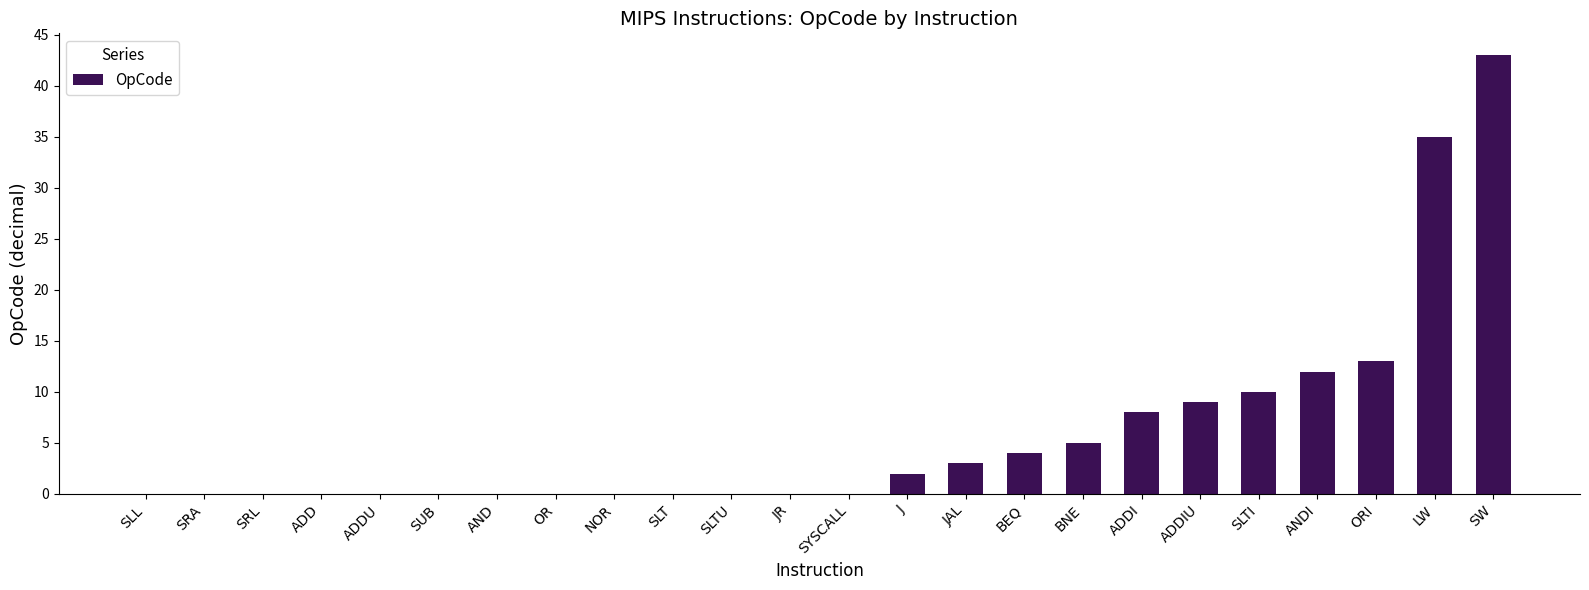

Is it true that the value at SLTI is 10?

True